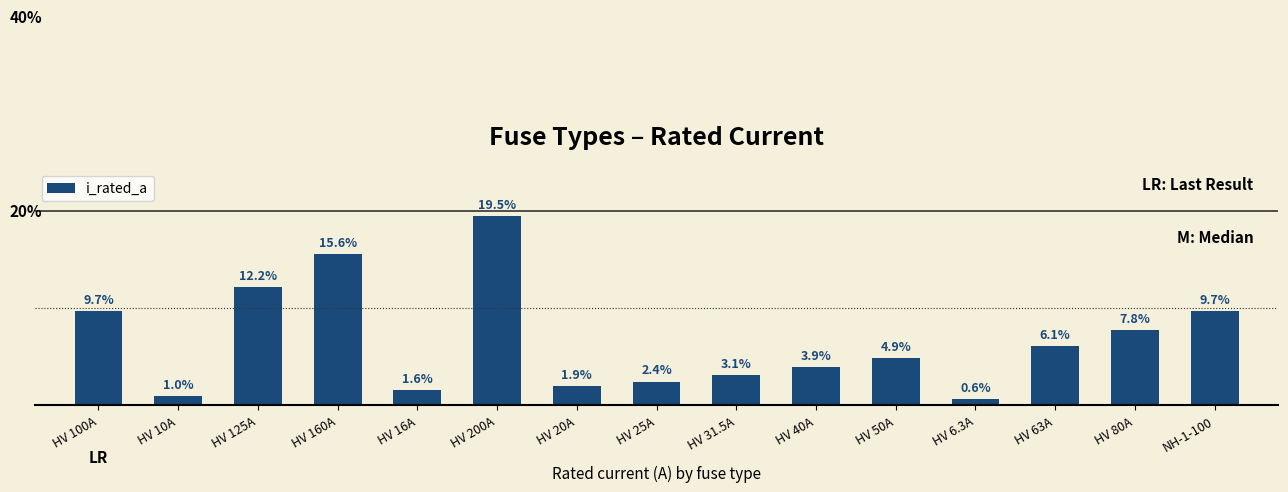

Does the chart contain any negative values?

No